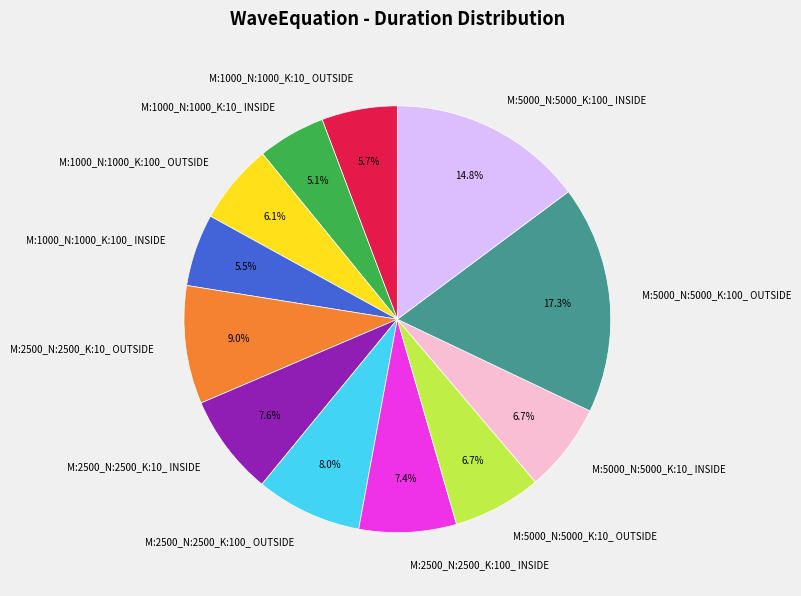

The M:2500_N:2500_K:10_ OUTSIDE slice represents 1% of the pie. True or false?

False